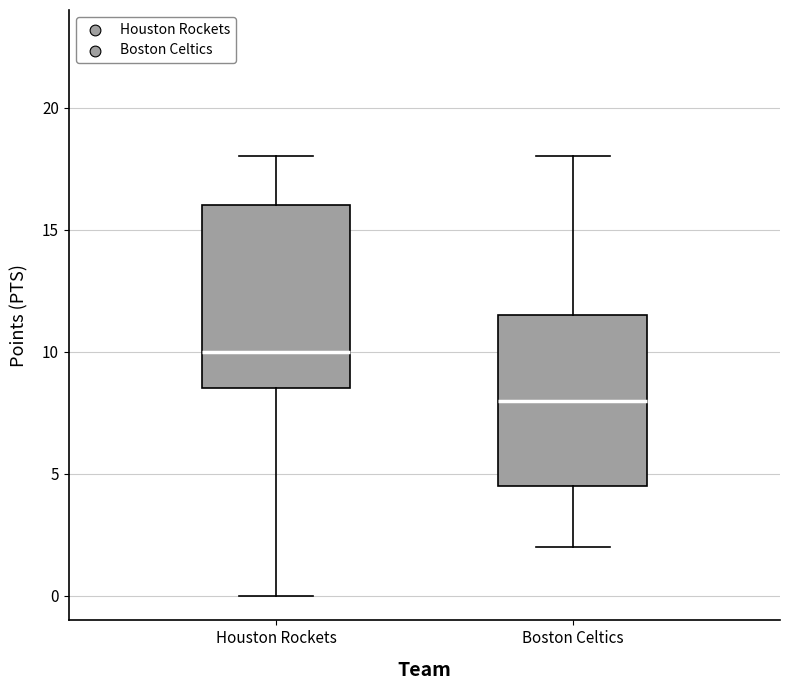

Which box has the highest median line?

Houston Rockets